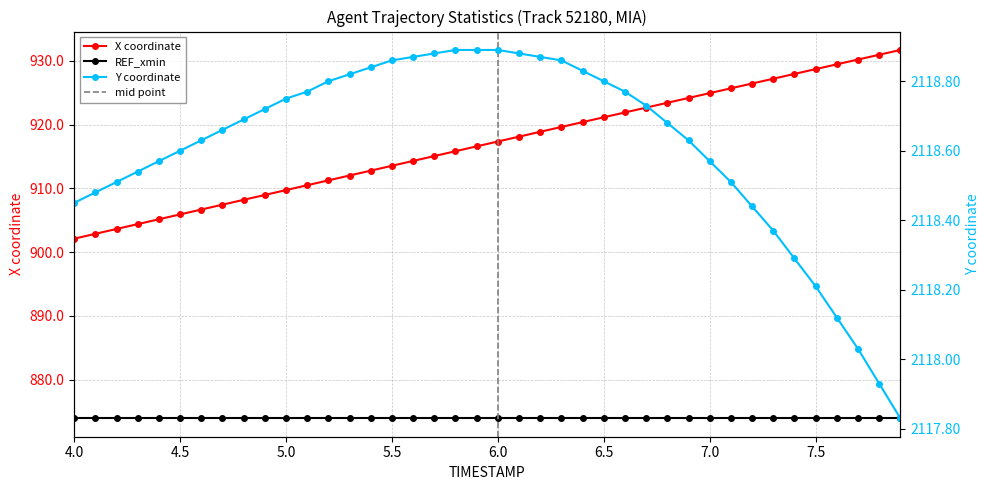

Between 5.1 and 5.2, which series saw the biggest shift?

X